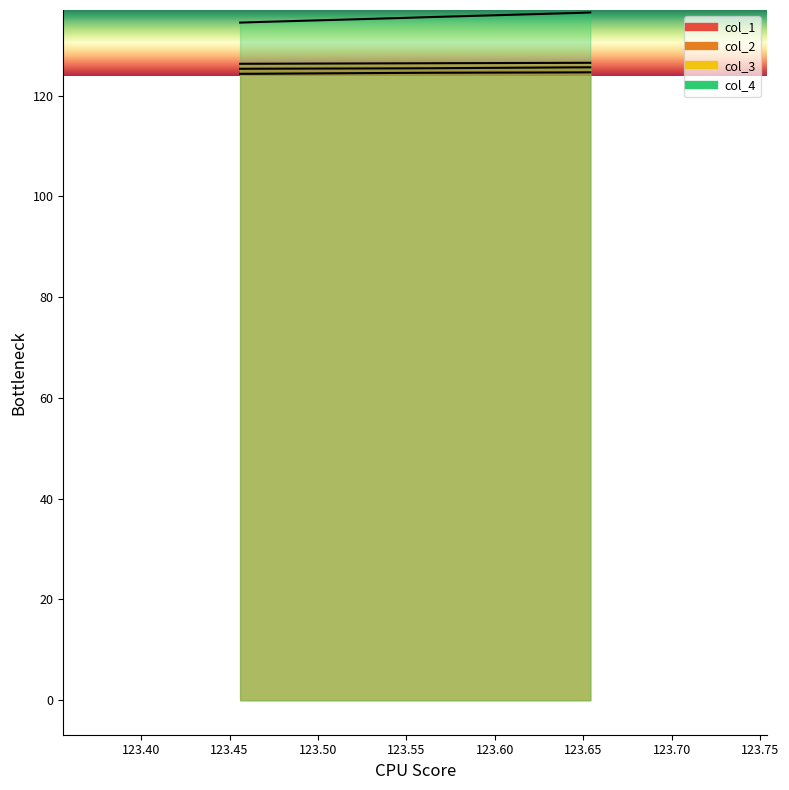

Which has a higher value, 123.546 or 123.645?

123.645